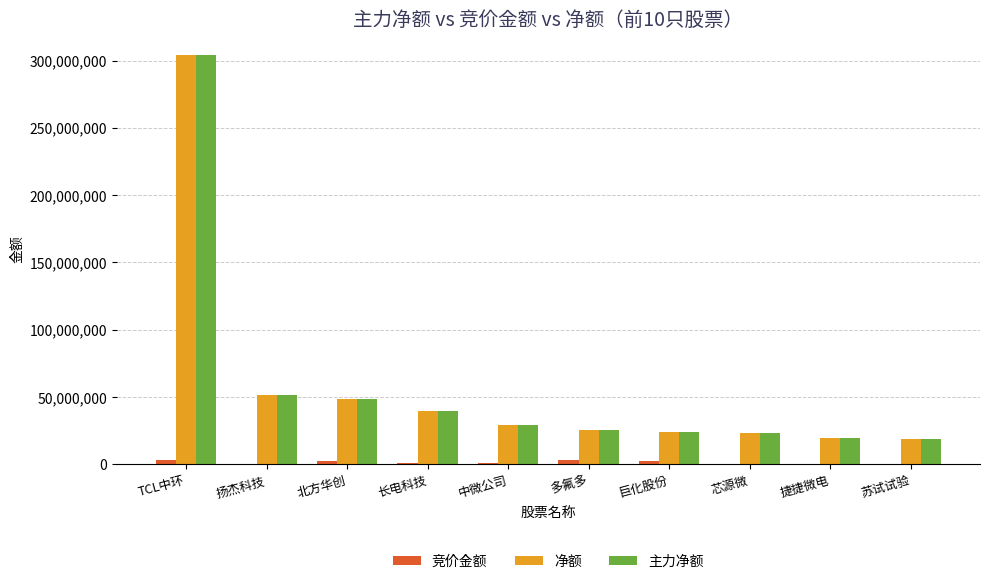

How many data points does each series have?

10